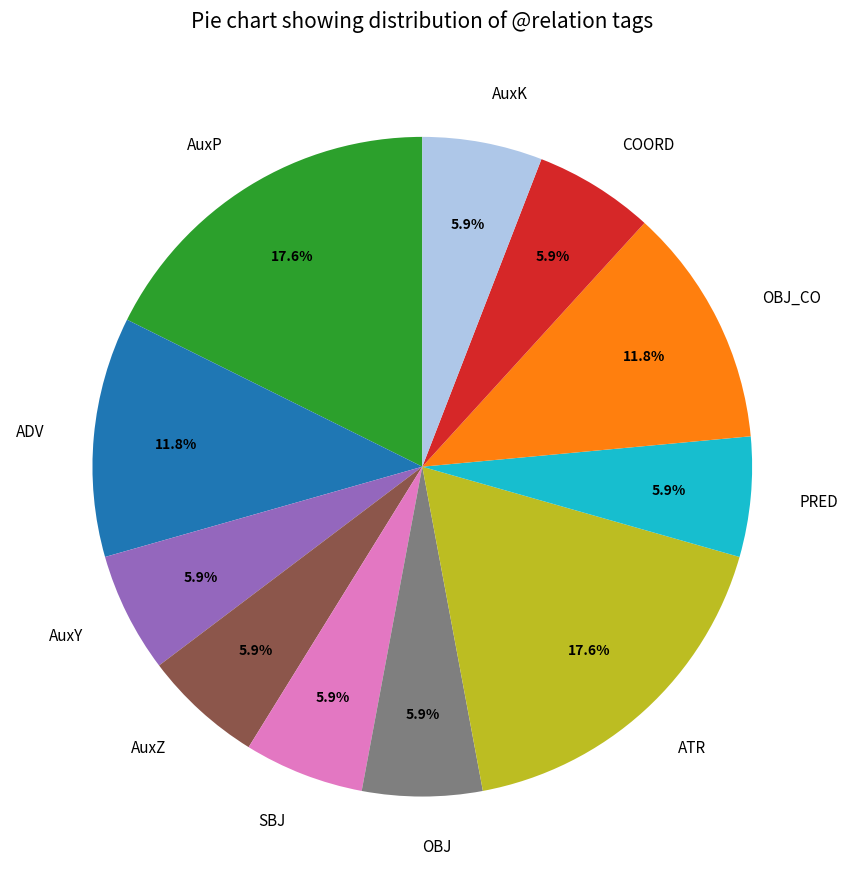

To the nearest percent, what is the difference between the largest and smallest slice percentages?

12%